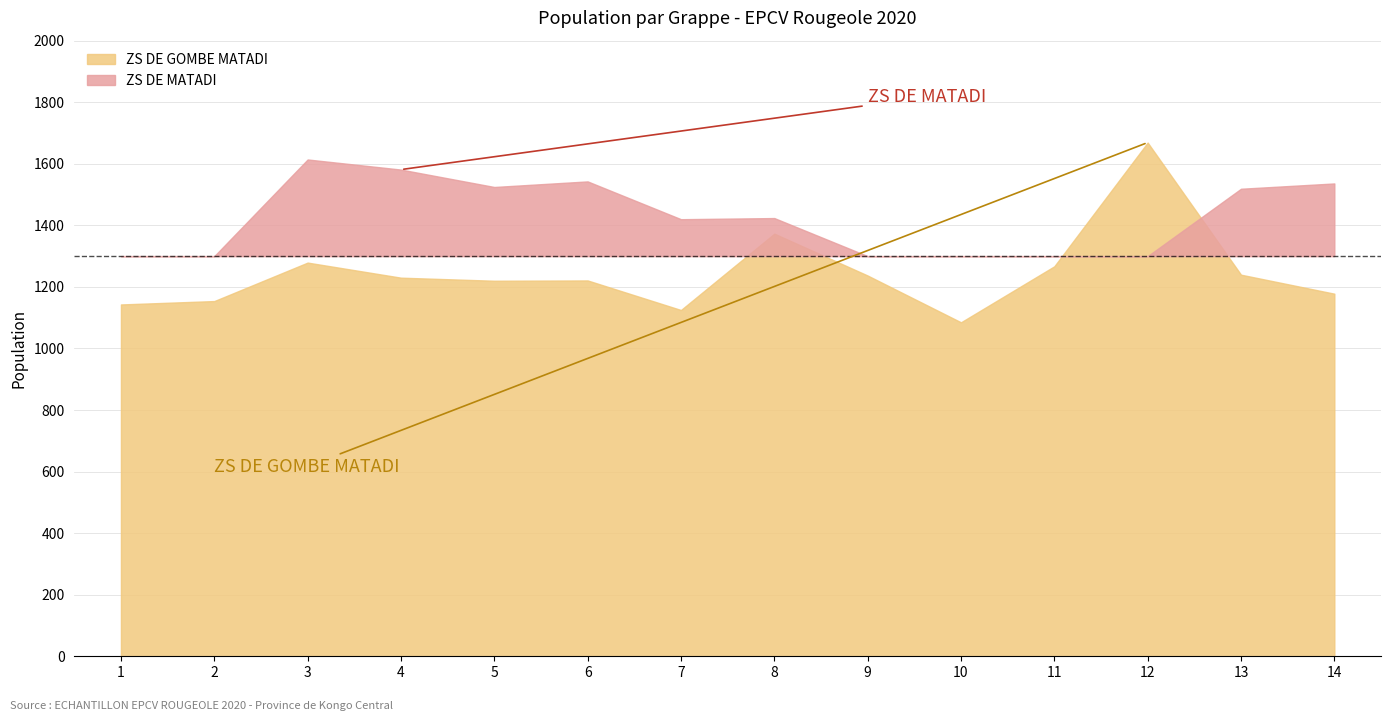

List the series in order of their overall mean, highest first.

ZS DE MATADI, ZS DE GOMBE MATADI